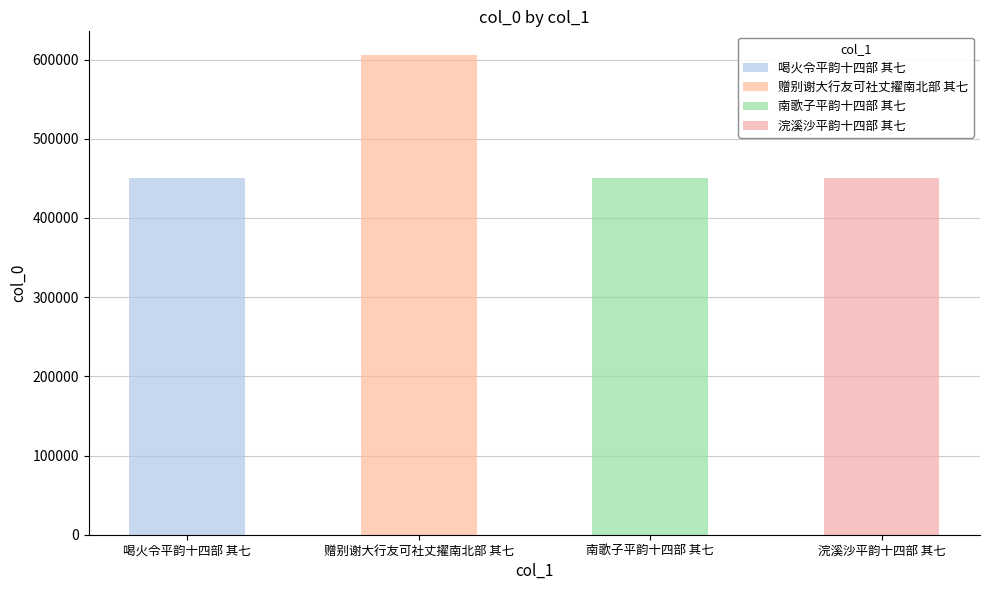

What is the difference between the maximum and minimum values?

154749